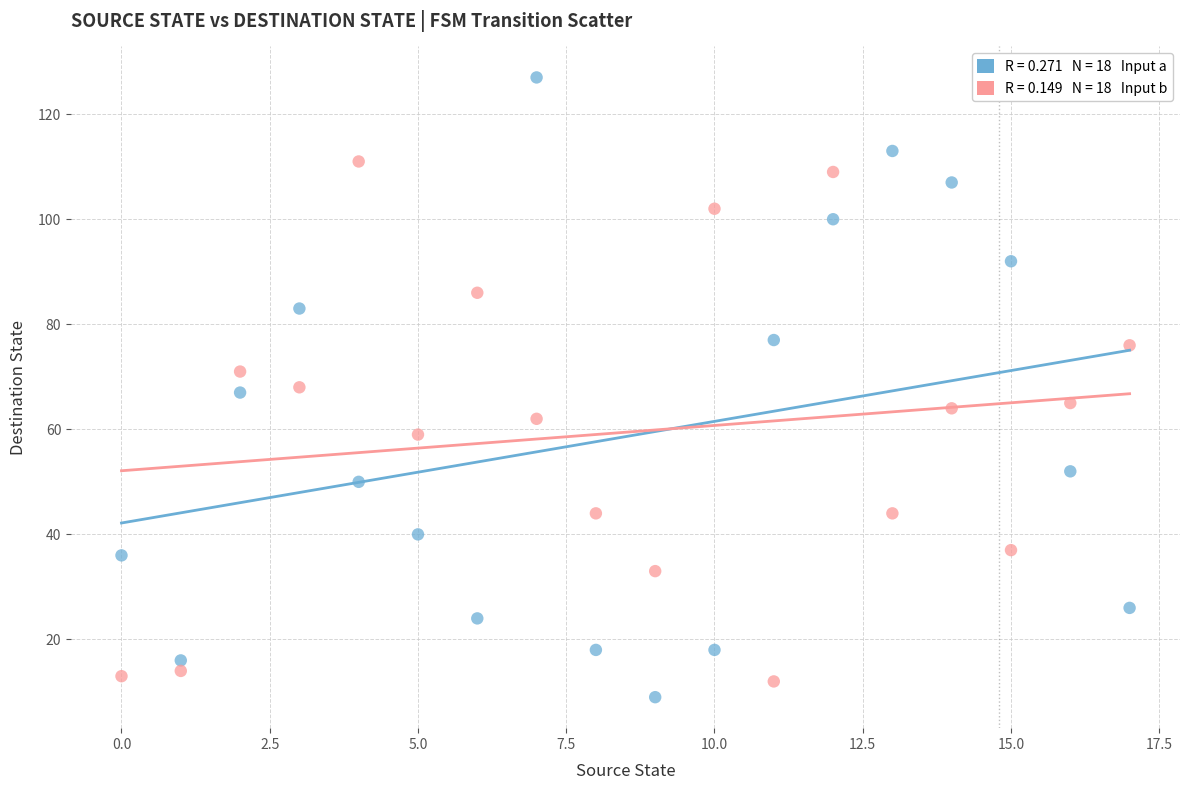

Across all data points, what is the range of Y values (max minus min)?

118